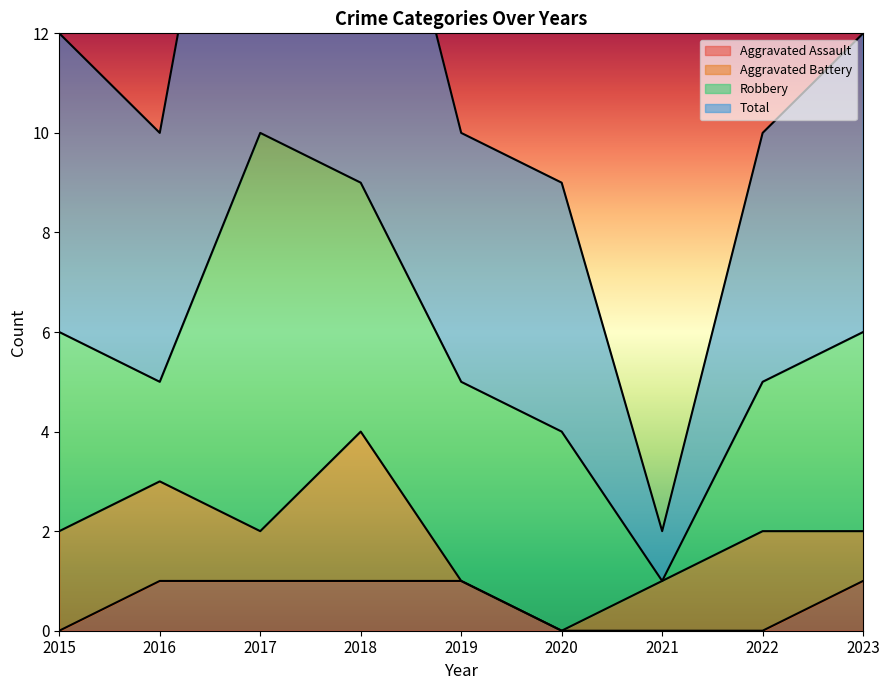

Which category has the highest value in the Aggravated Assault series?

2016